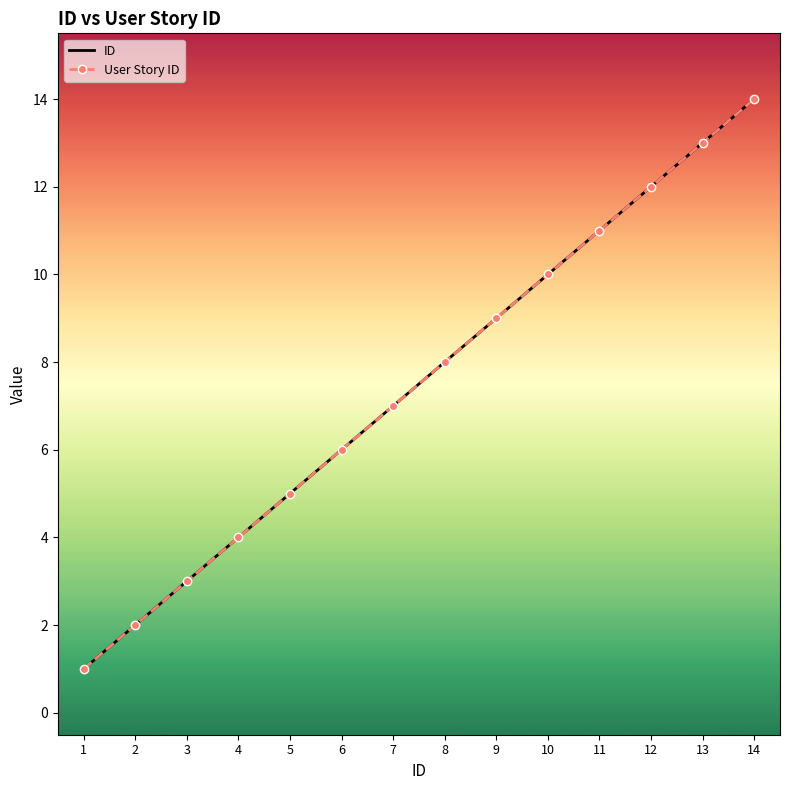

How many values in the User Story ID series exceed 8?

6